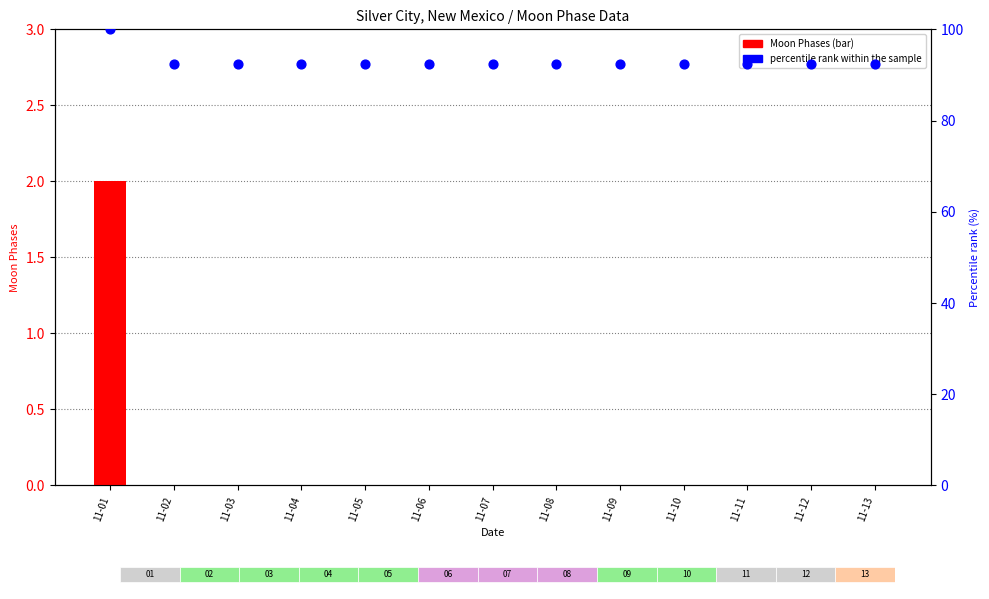

Which series reaches the minimum Y coordinate?

Moon Phases